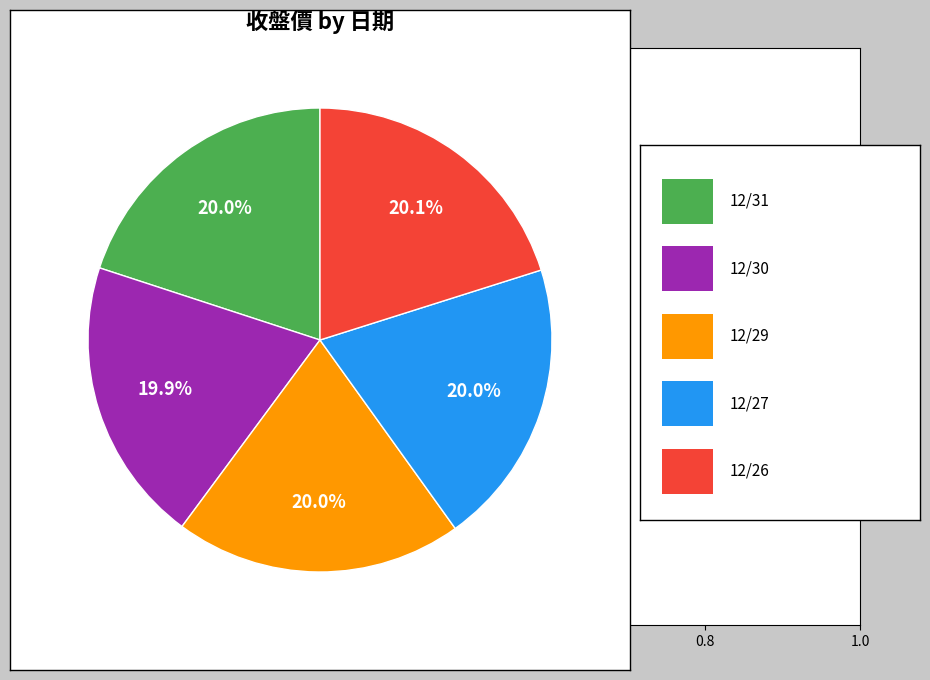

Is there any slice that represents more than half of the pie?

No